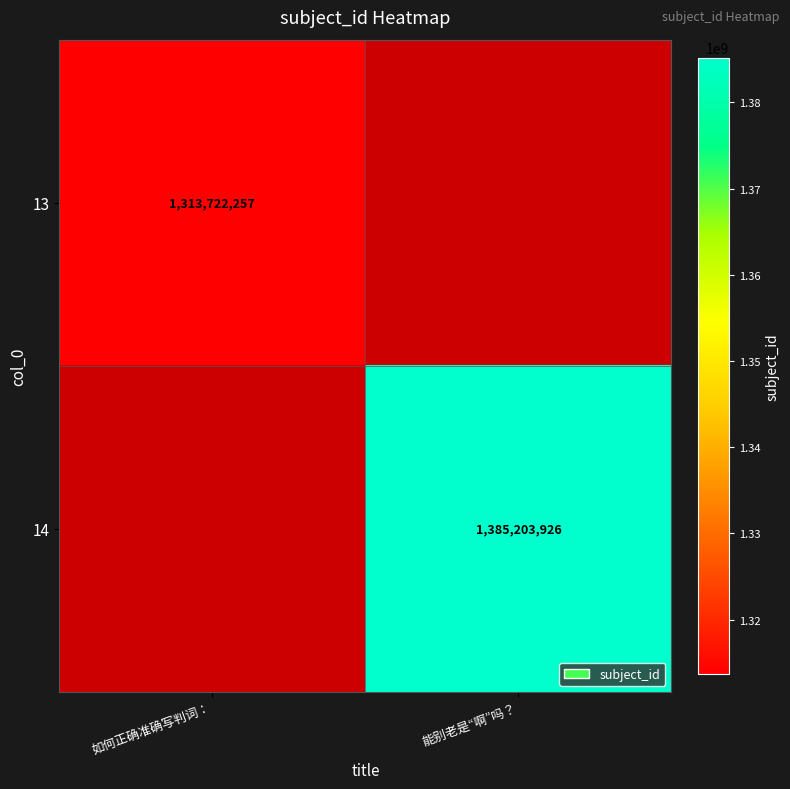

True or false: 14 has a value of 780244492.5 at 能别老是“啊”吗？.

False